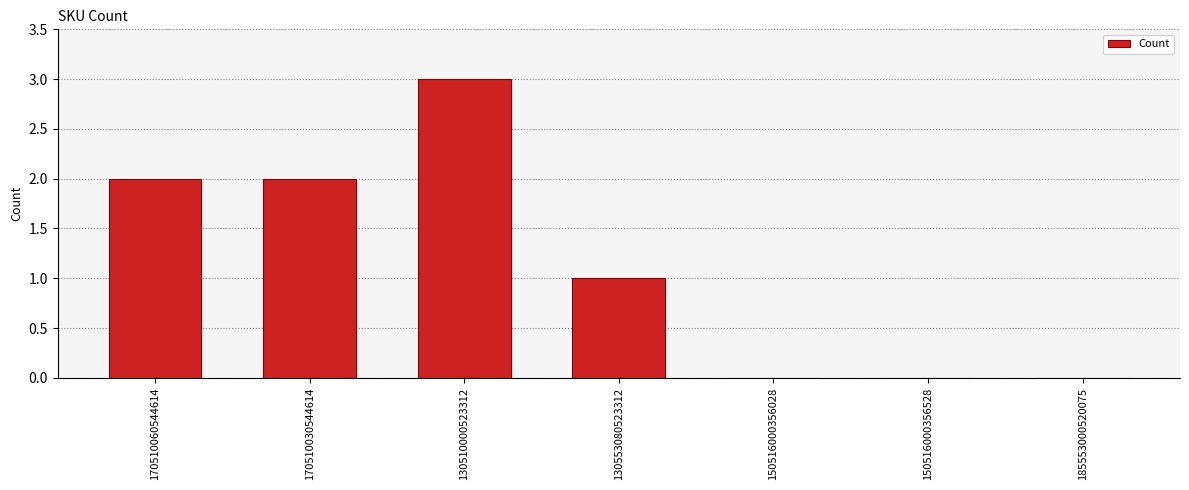

What is the sum of the values at 170510060544614 and 150516000356028?

2